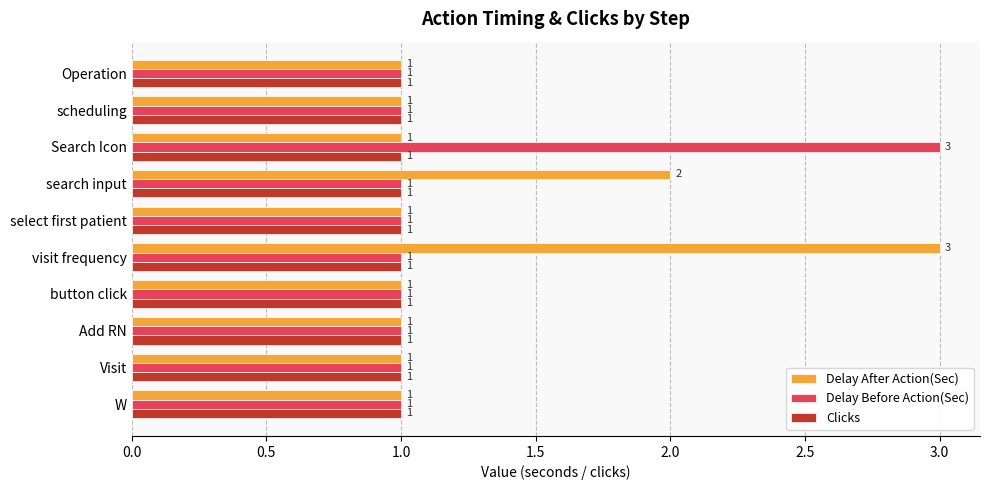

What is the smallest value displayed?

1